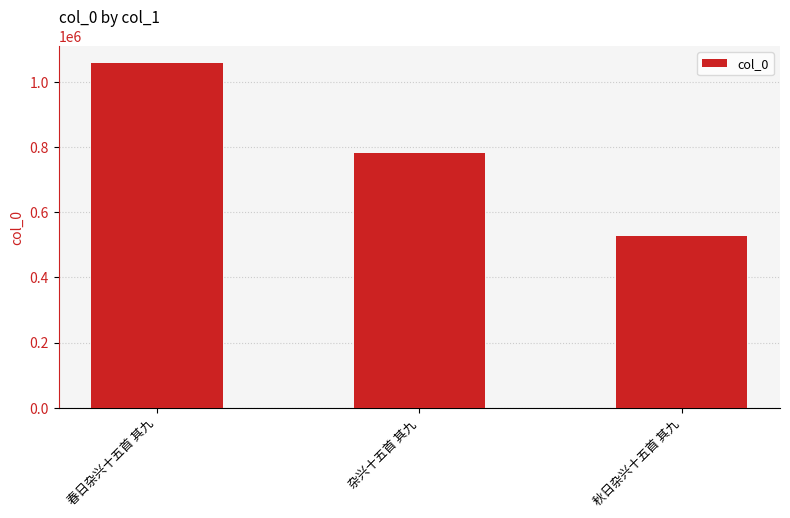

Count the values in the range 528690 to 1058338.

3